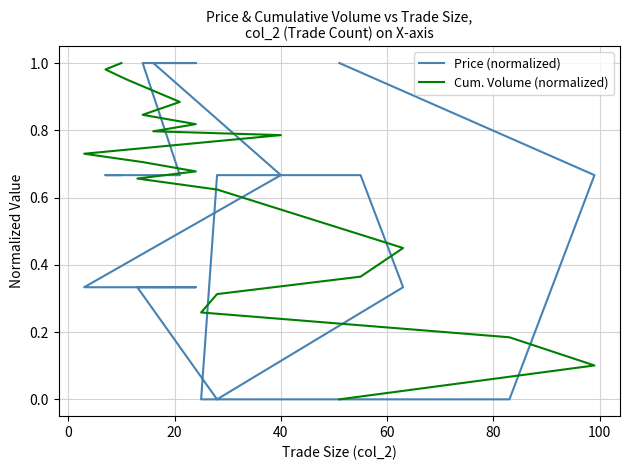

How many values in the Price (normalized) series exceed 0?

17